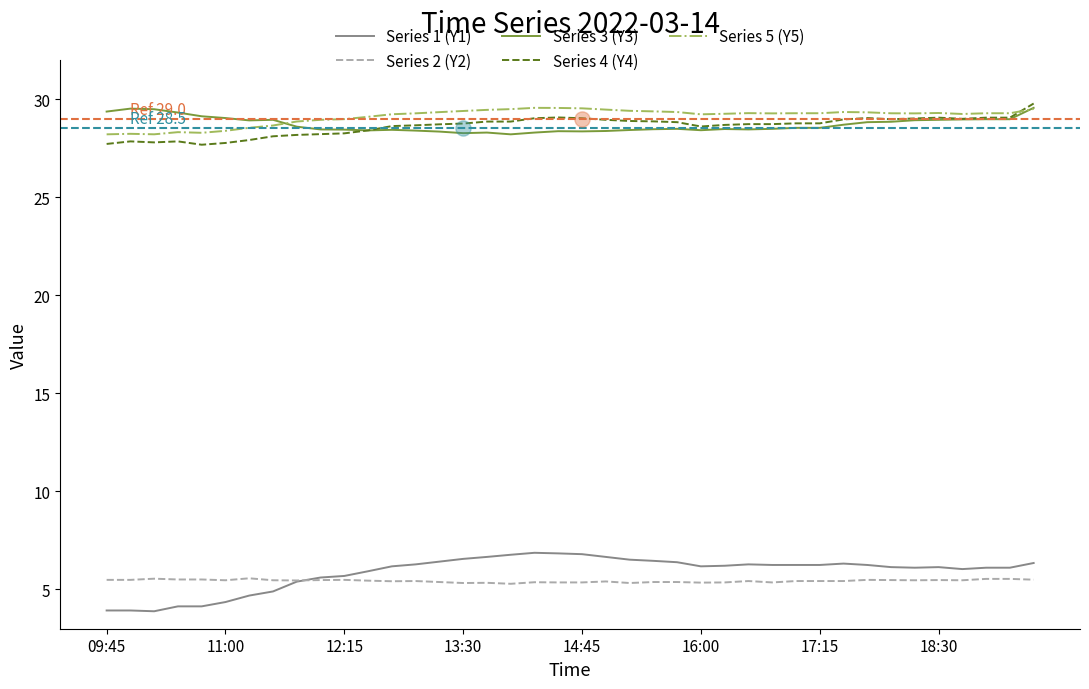

What are all the series names shown in the legend?

Series 1 (Y1), Series 2 (Y2), Series 3 (Y3), Series 4 (Y4), Series 5 (Y5)